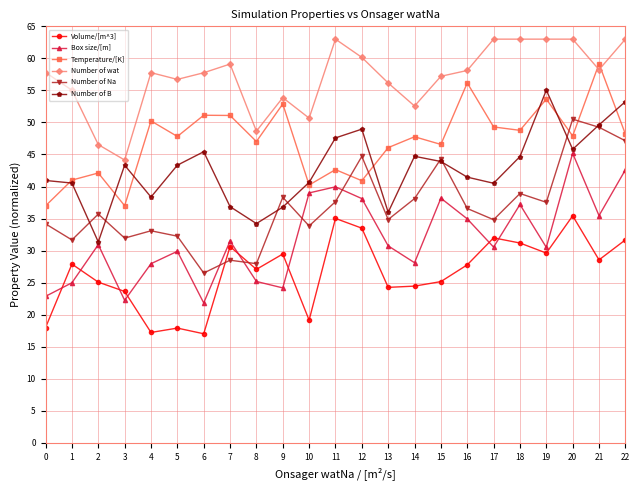

Count the number of categories in the chart.

23